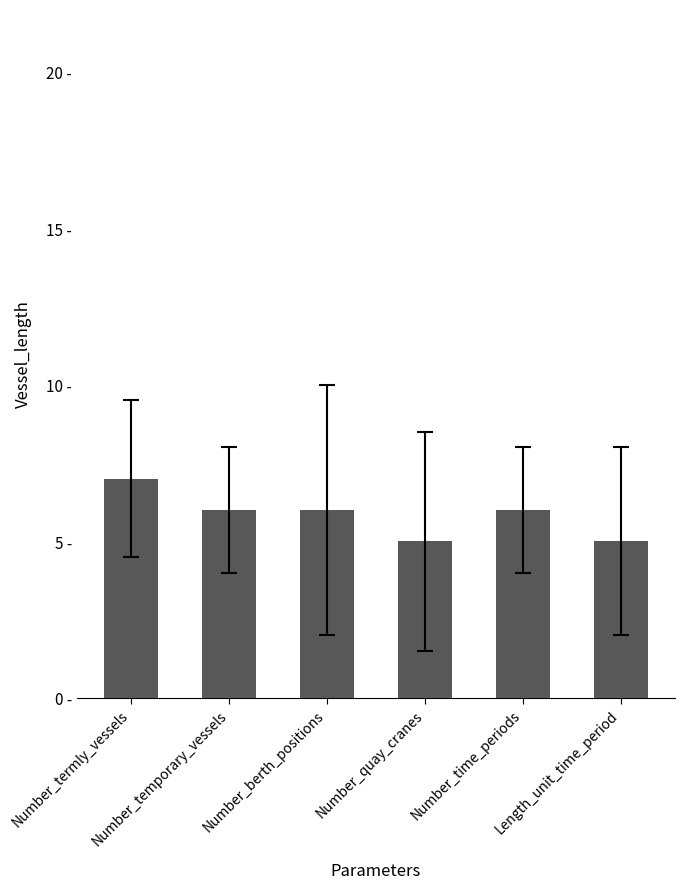

True or false: the data shows 3 at Number_quay_cranes.

False